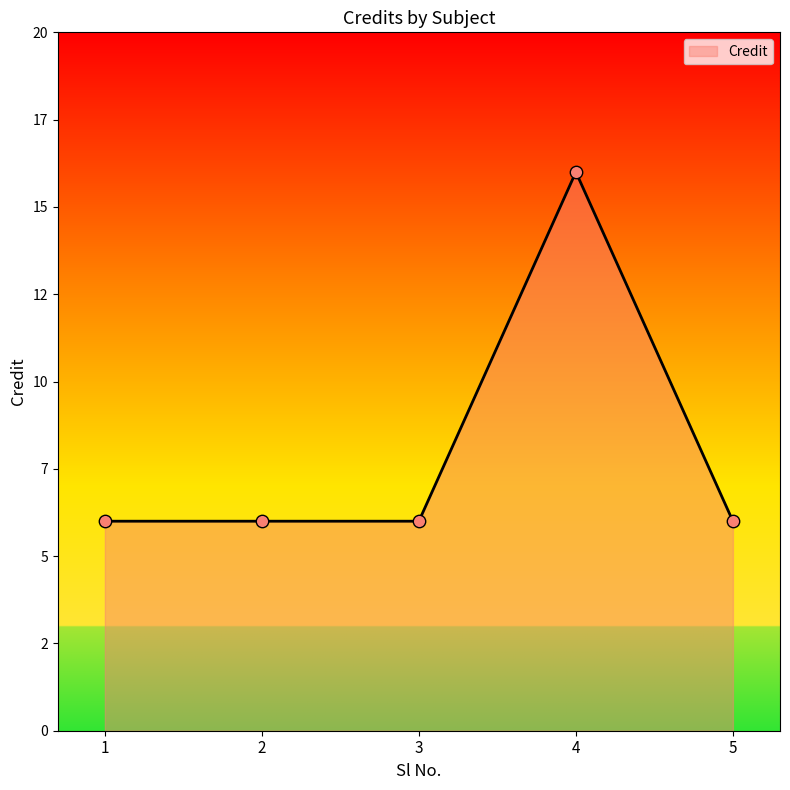

What is the ratio of the value at 1 to the value at 3?

1.0